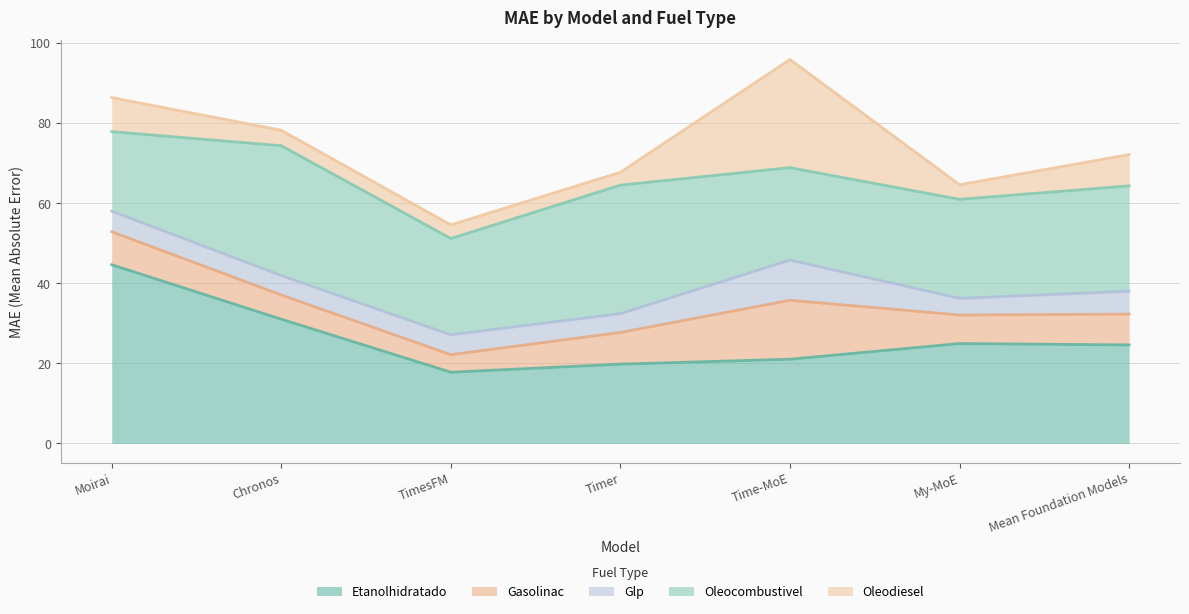

What is the sum of all Etanolhidratado values?

183.8